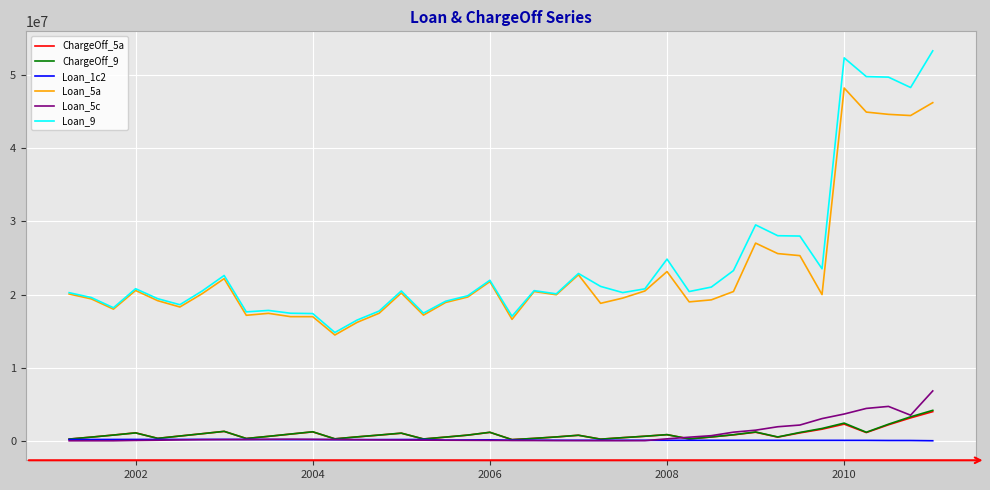

What is the greatest value displayed?

53316814